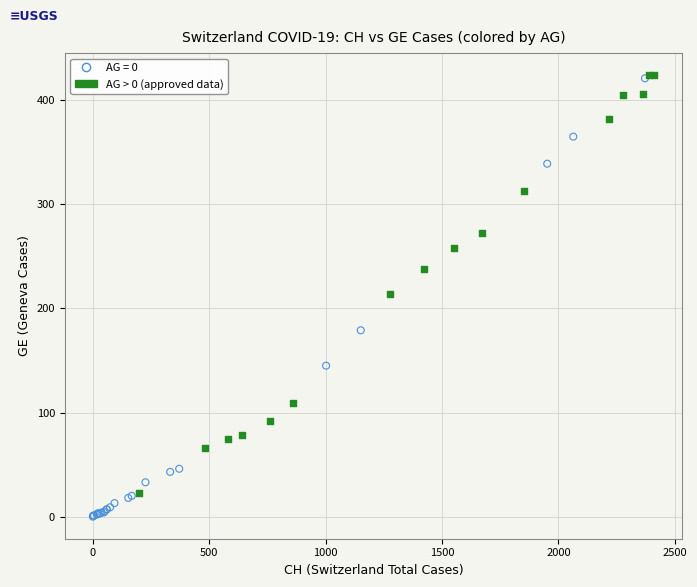

Which series contains the lowest Y value?

AG = 0